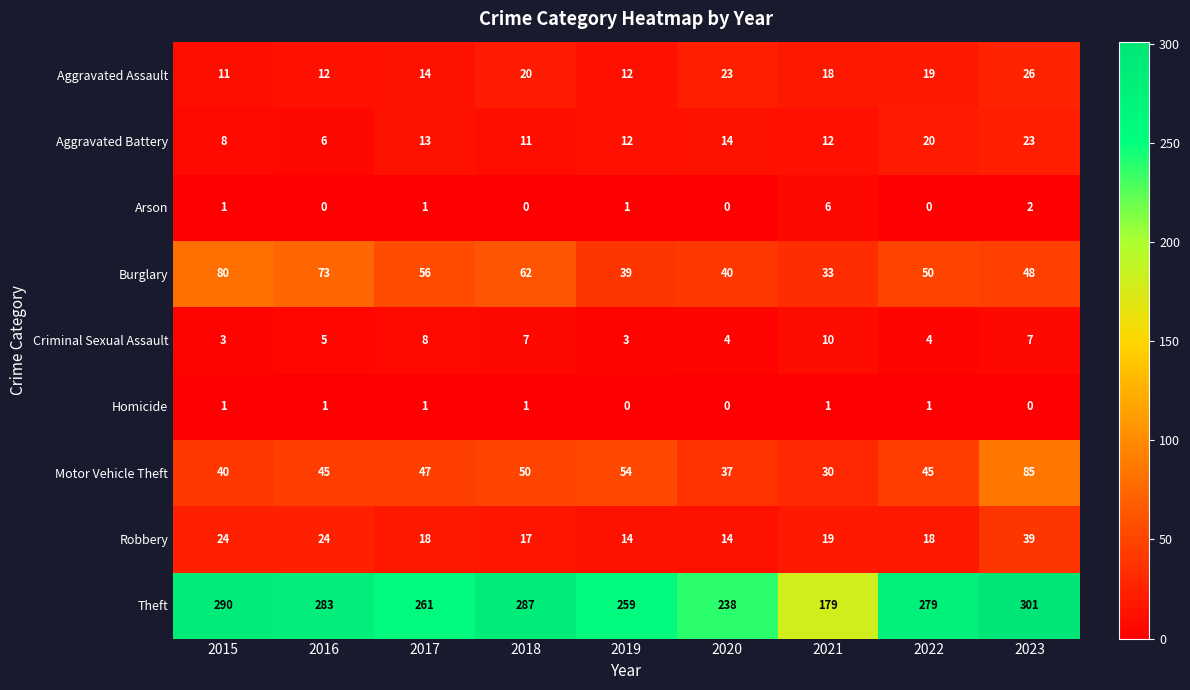

What is the sum of all Criminal Sexual Assault values?

51